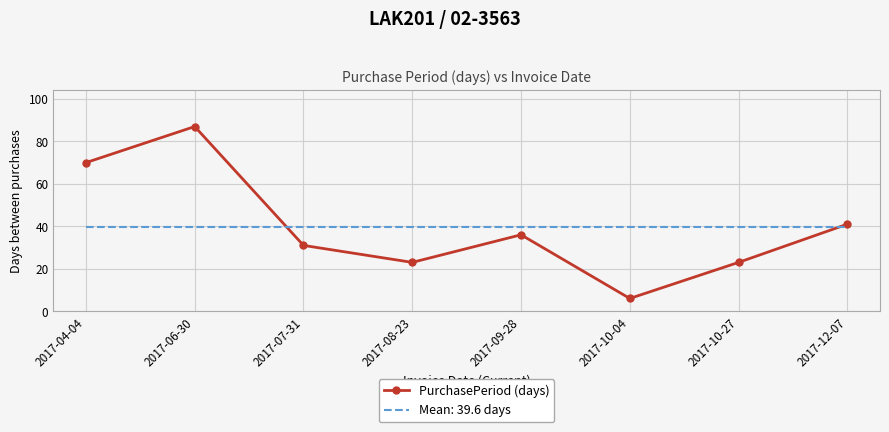

Count the number of data series in this chart.

2